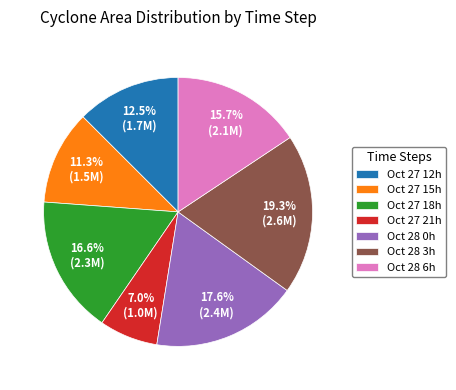

Combined, do Oct 28 3h and Oct 27 12h account for over 50%?

No